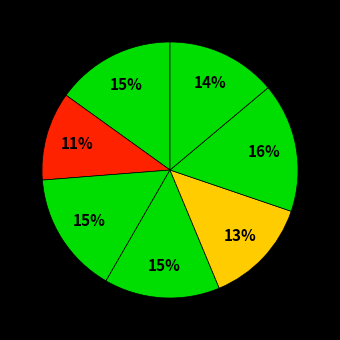

How many segments does this pie chart have?

7